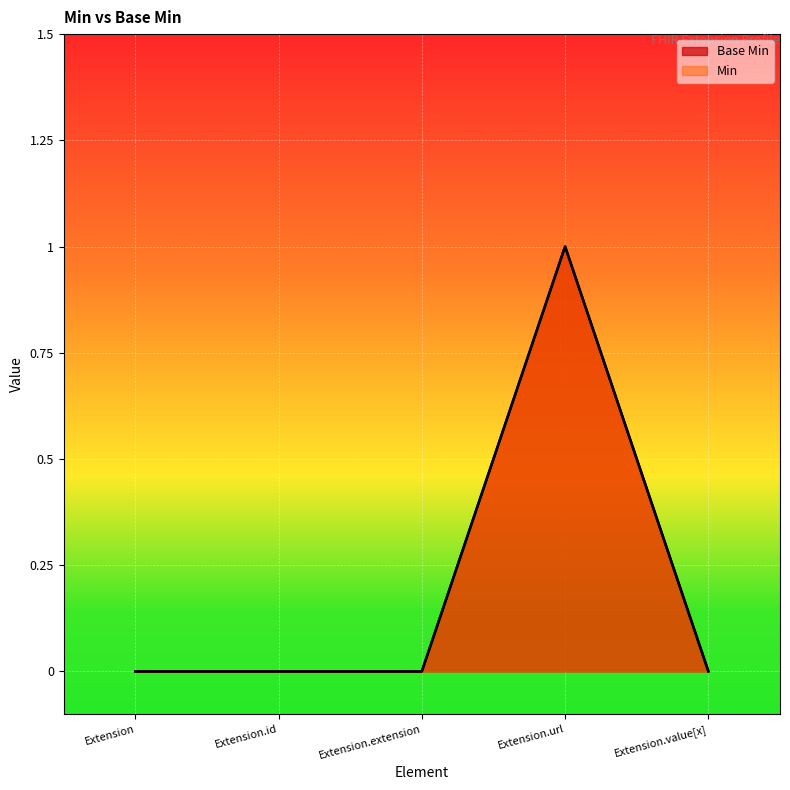

The chart shows a value of 1 at Extension. True or false?

False